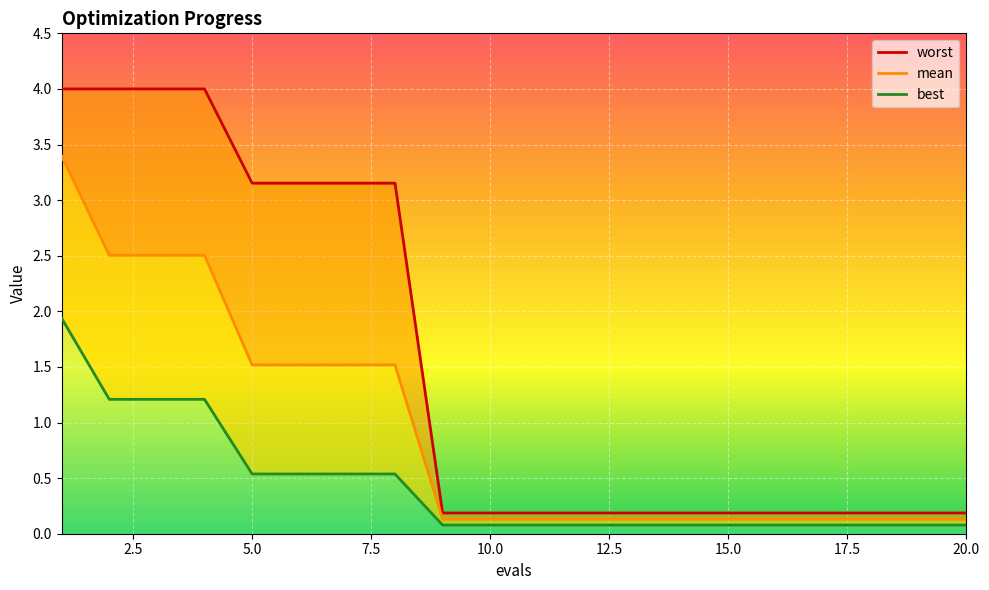

What is the sum of all best values?

8.6